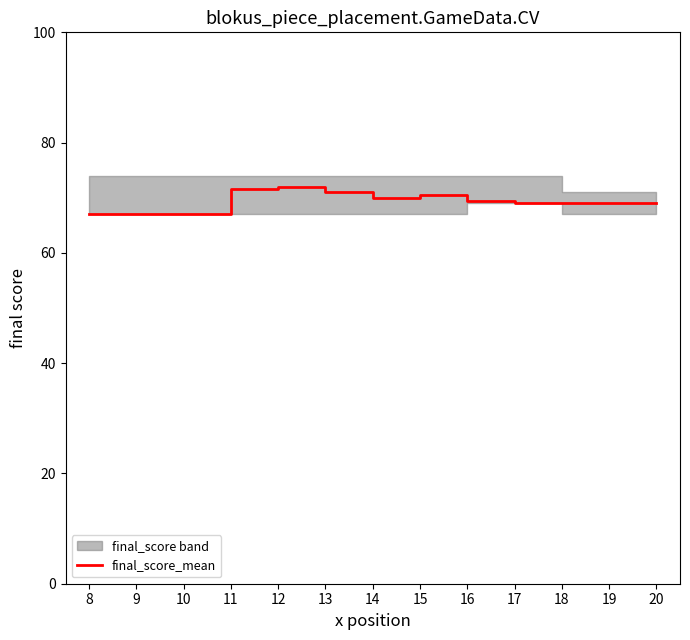

Is it true that the value at 16 is 39.2?

False